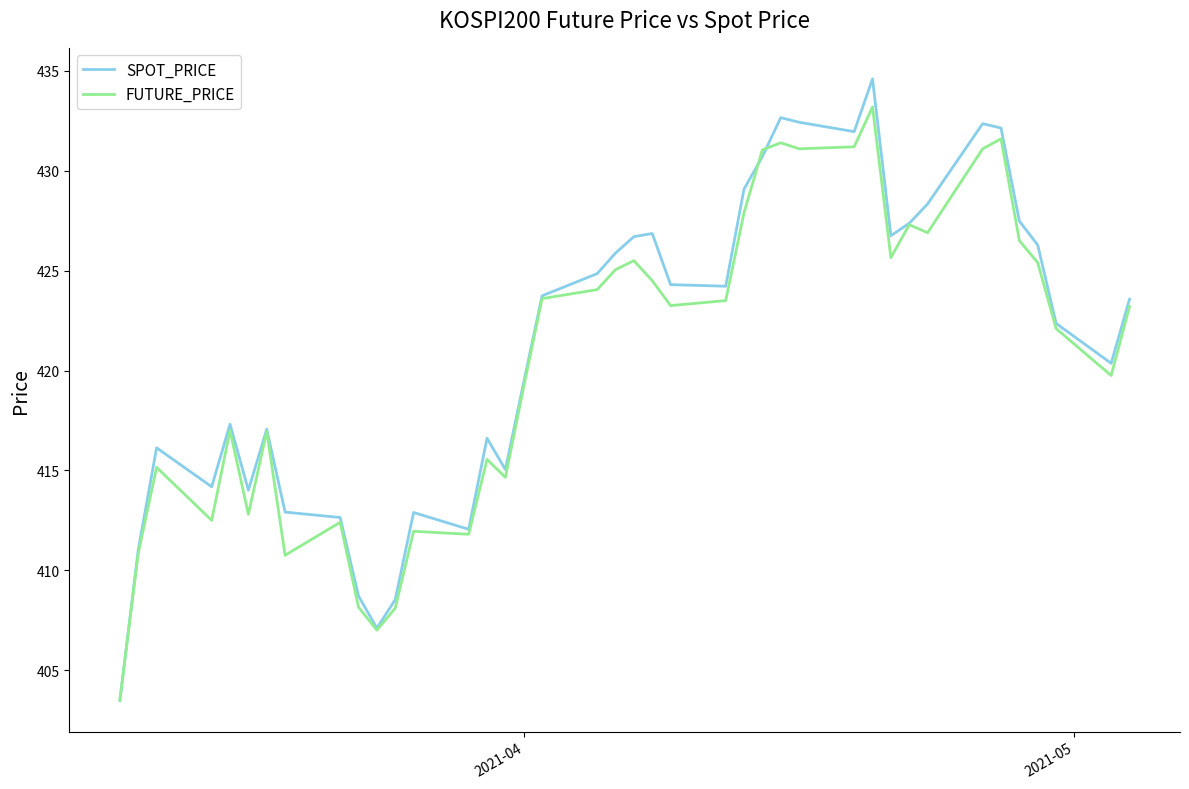

Does the chart have visible grid lines?

No